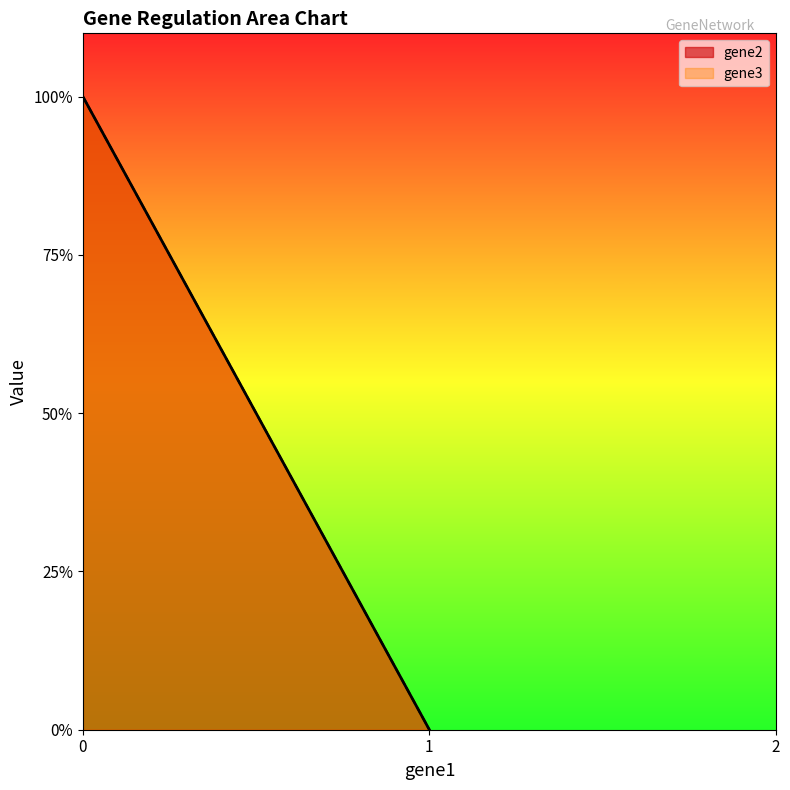

What is the value of the gene2 point at the 1st from the left?

1